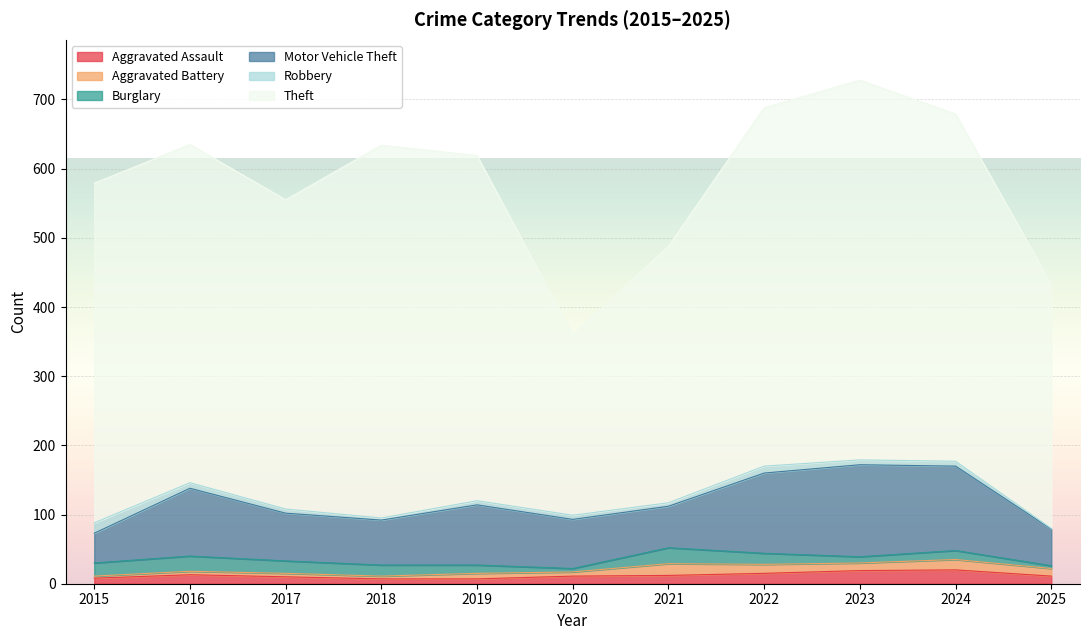

Where does the Aggravated Assault series first go above 11?

2016